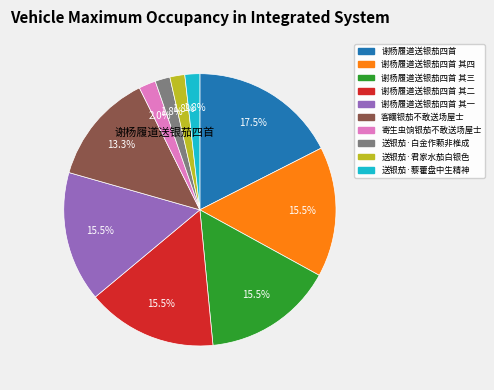

Is there a majority slice in this chart?

No